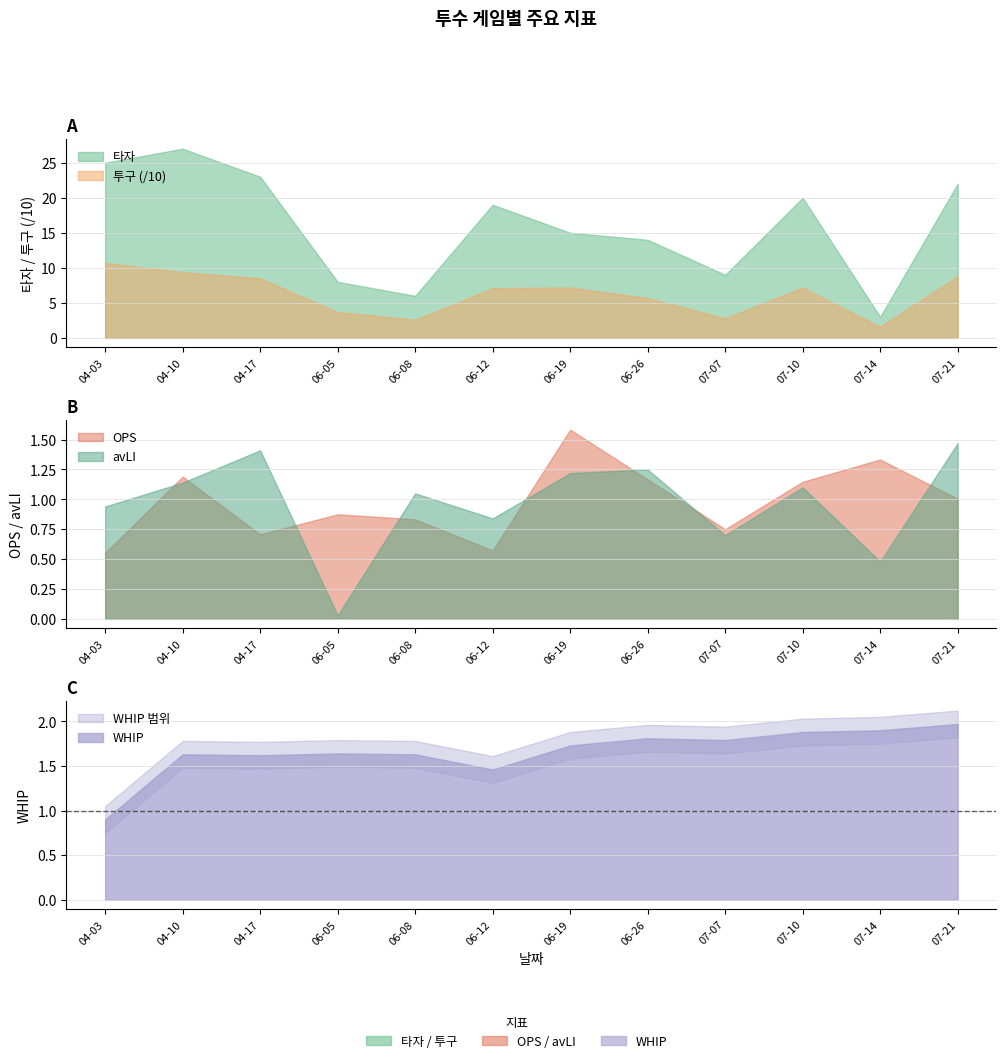

At which category is the sum across all series the highest?

04-03